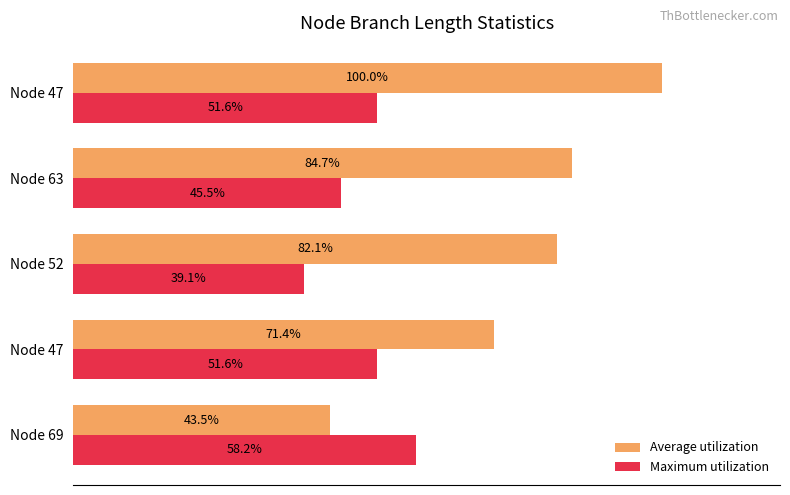

Reading right to left, extract all data points from this chart.

Average utilization: 100.0	84.7	82.1	71.4	43.5
Maximum utilization: 51.6	45.5	39.1	51.6	58.2